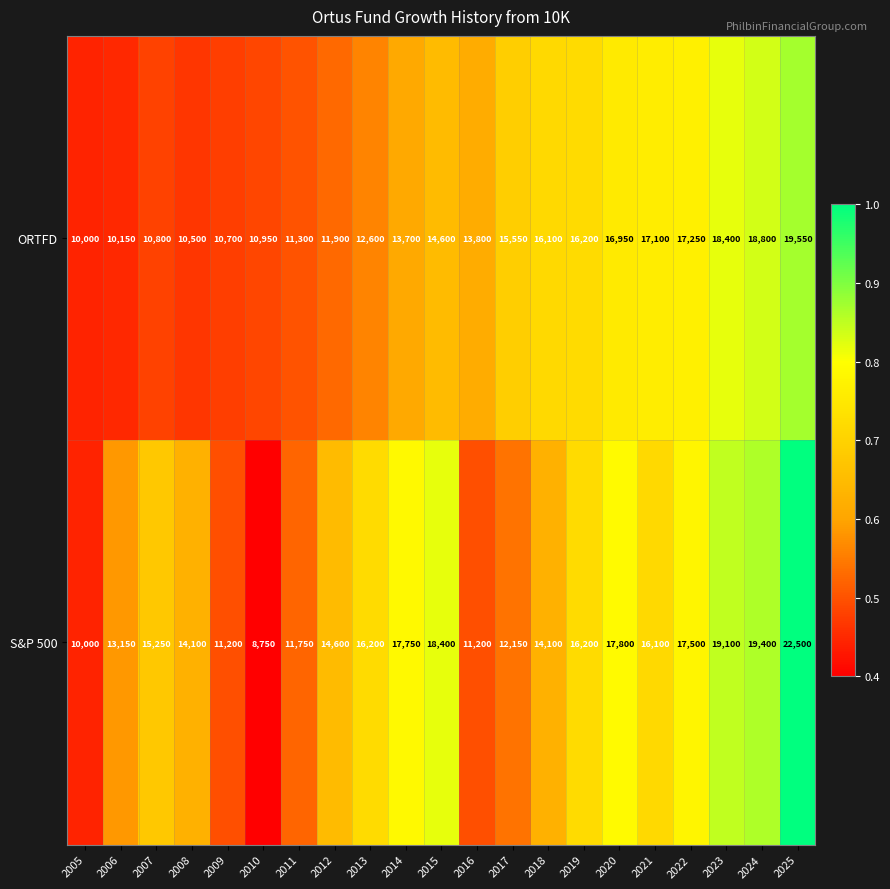

At 2008, list the series in order from largest to smallest.

S&P 500, ORTFD